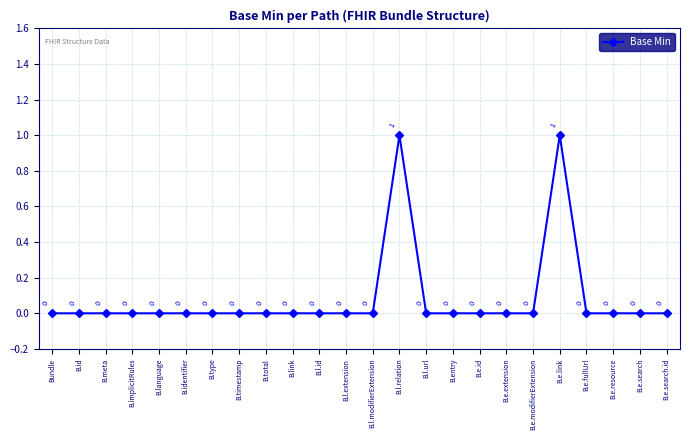

What position from the left is B.link?

10